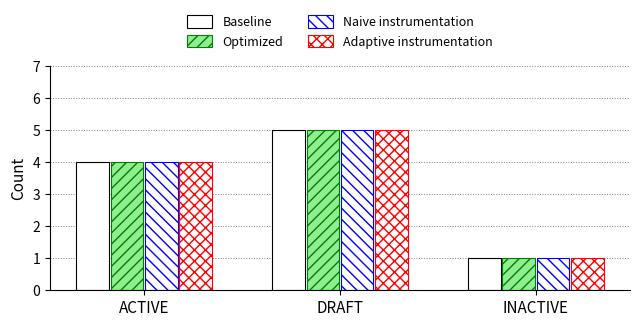

How many Baseline values are between 1 and 5?

3